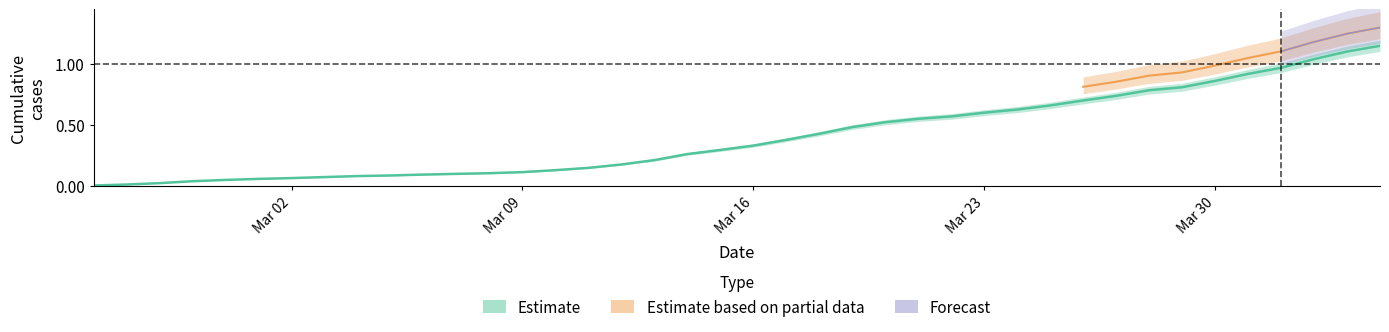

Reading left to right, extract all data points from this chart.

0.0	0.0	0.0	0.0	0.1	0.1	0.1	0.1	0.1	0.1	0.1	0.1	0.1	0.1	0.1	0.2	0.2	0.2	0.3	0.3	0.3	0.4	0.4	0.5	0.5	0.6	0.6	0.6	0.6	0.7	0.7	0.7	0.8	0.8	0.9	0.9	1.0	1.0	1.1	1.1